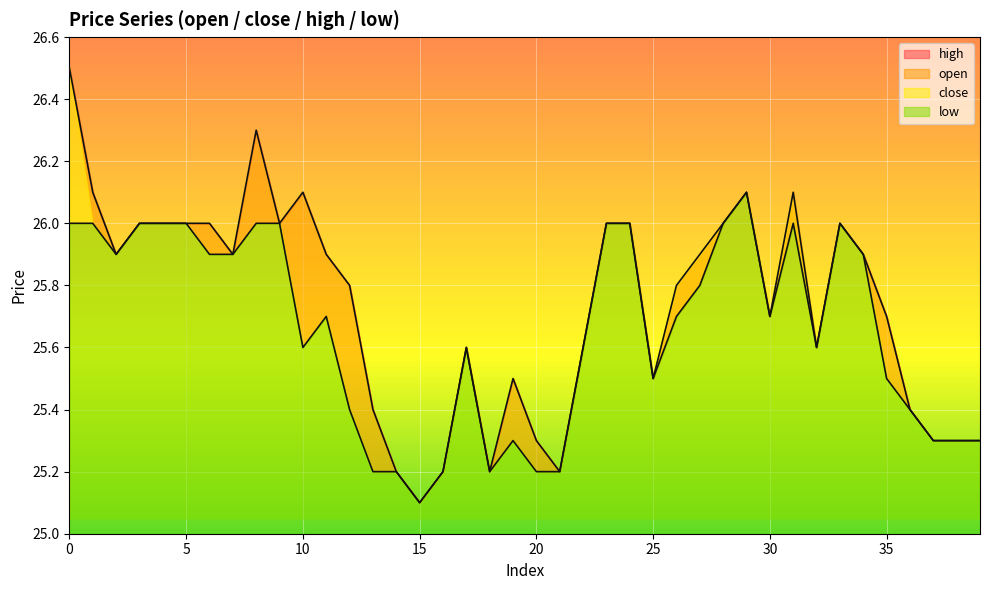

How many lines are shown in the chart?

2